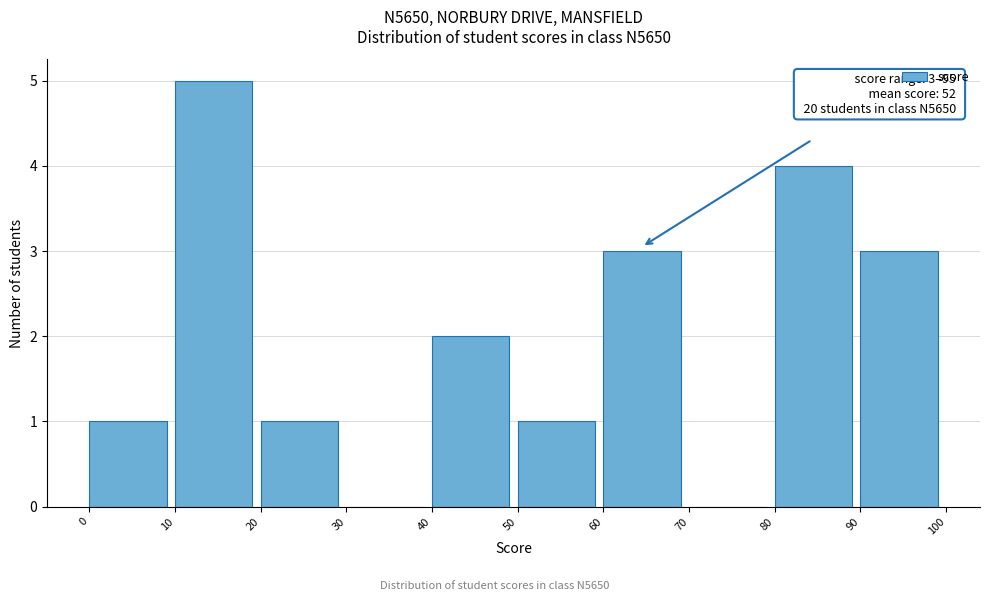

Over which range of the x-axis is the bar tallest?

10 to 20